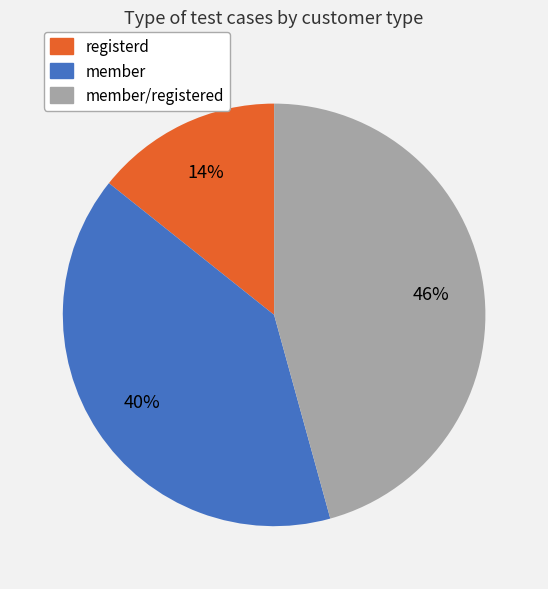

Does any single category account for the majority?

No